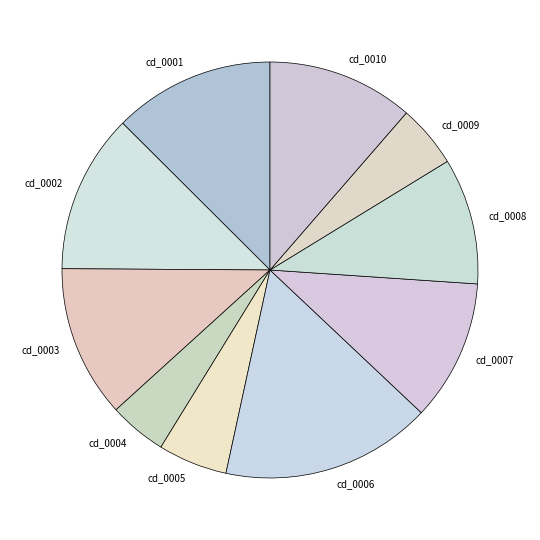

The cd_0005 slice represents 5% of the pie. True or false?

True